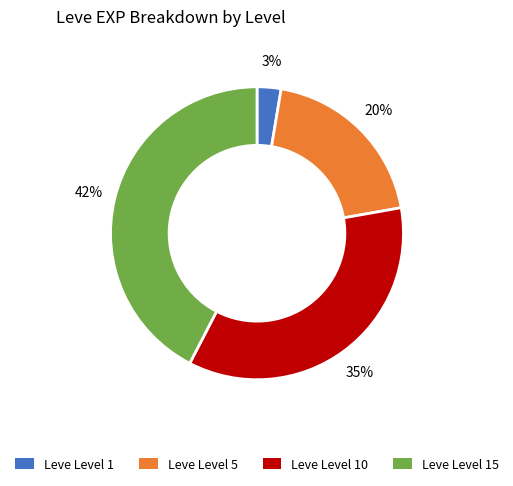

To the nearest percent, what is the average slice percentage?

25%